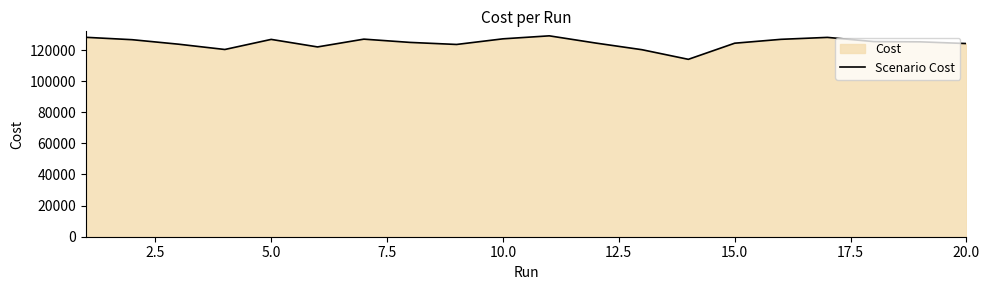

What is the difference between the maximum and minimum values?

15096.0